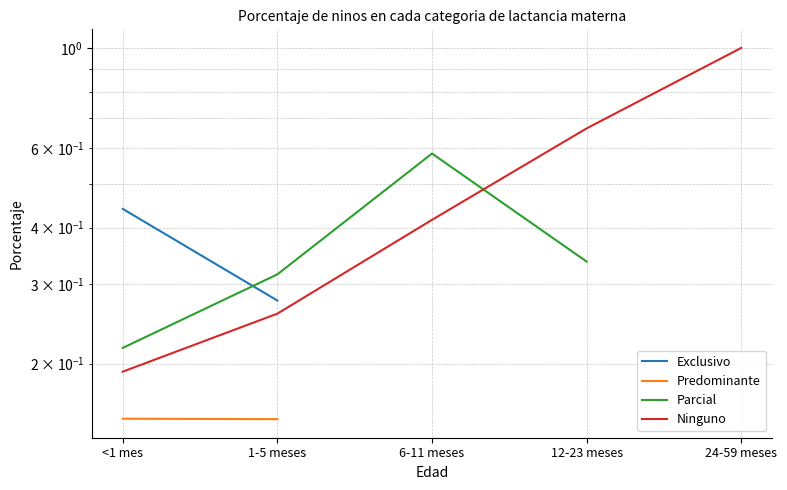

What is the label of the 2nd point from the right?

12-23 meses